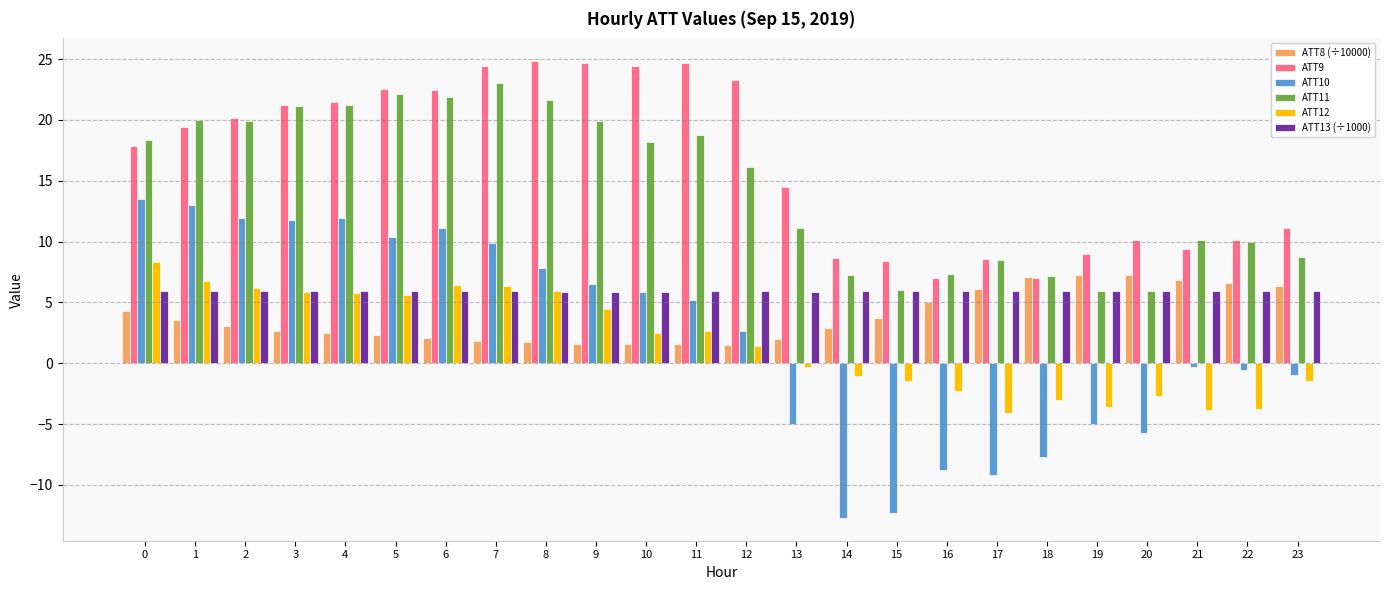

The ATT8 (÷10000) series shows 1.6 at 9. True or false?

True